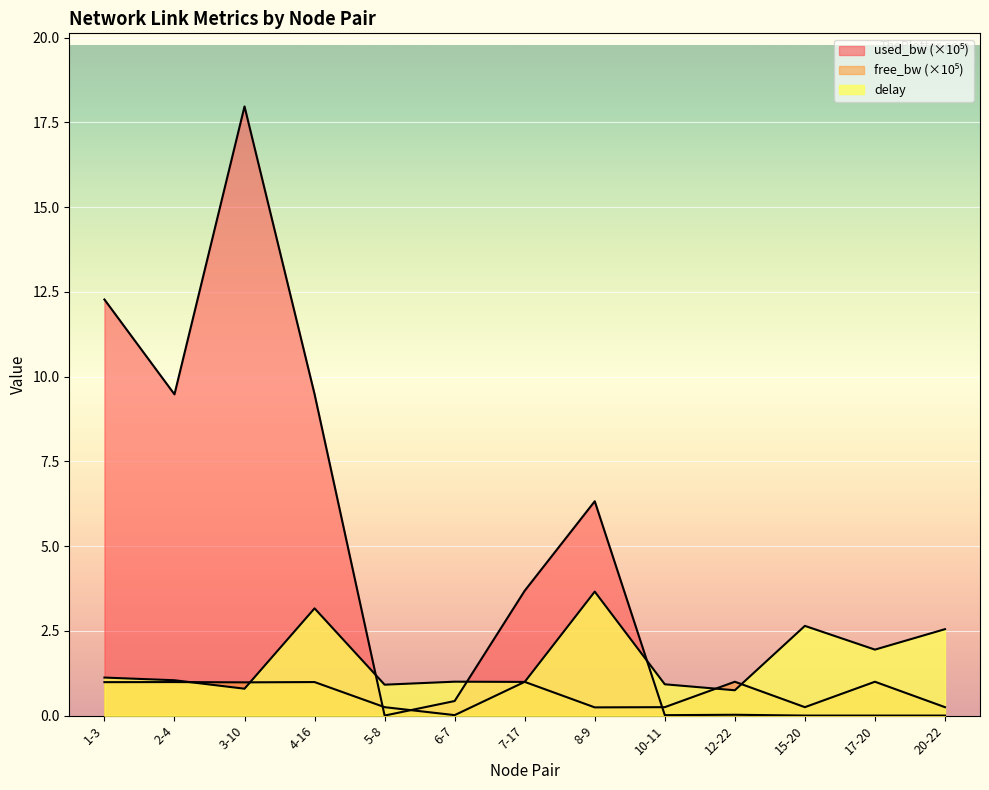

At which category does delay reach its first local valley?

3-10